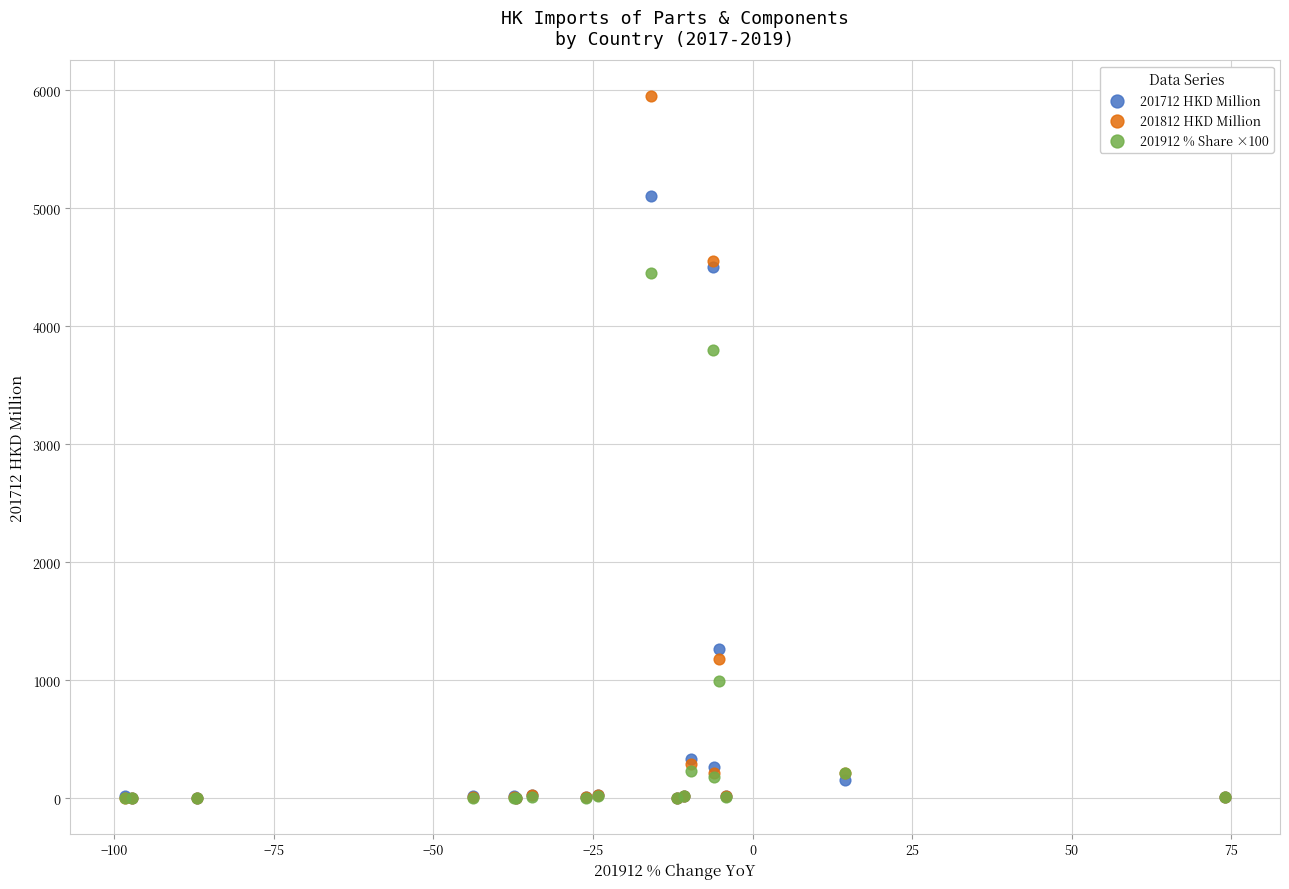

Across all series, what Y value is closest to 2978?

3800.4